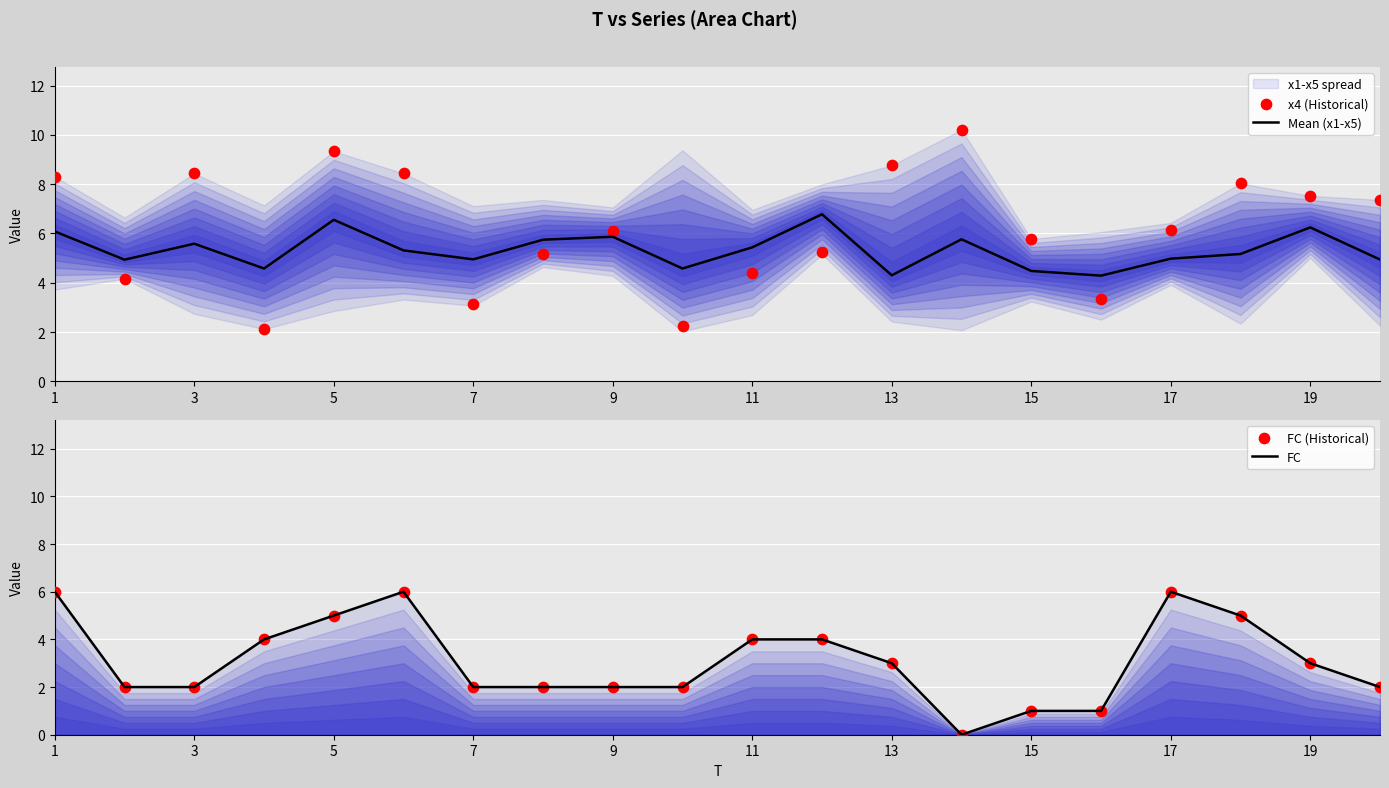

Which series has the largest total across all categories?

x4 (Historical)